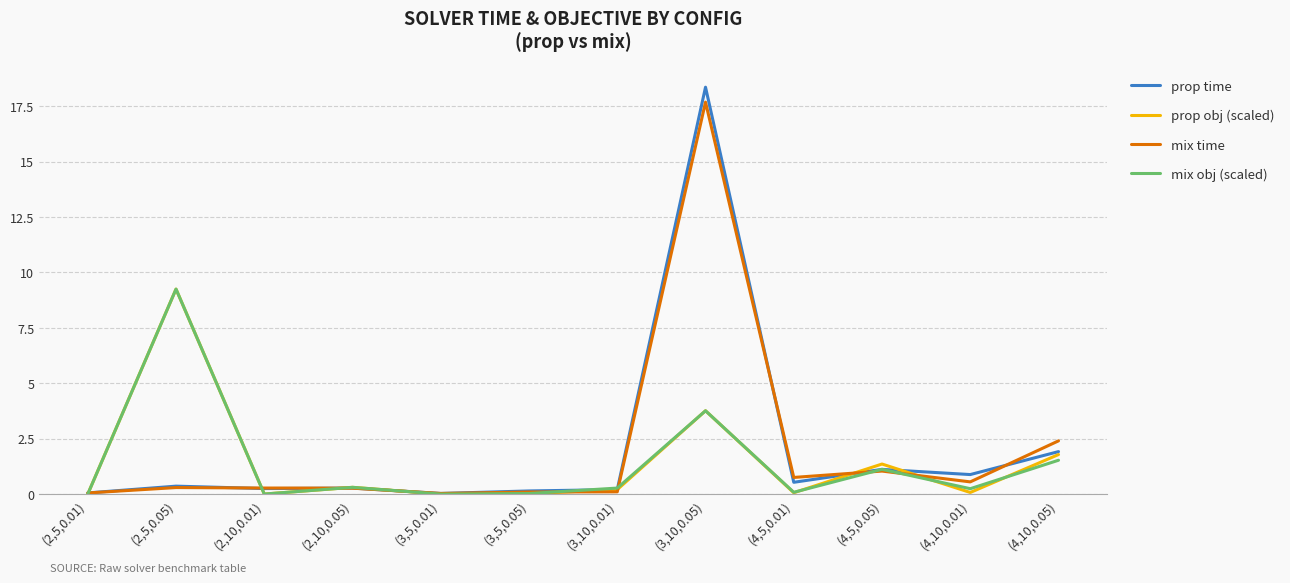

What is the difference between the prop obj (scaled) values at (4,5,0.05) and (4,5,0.01)?

1.3